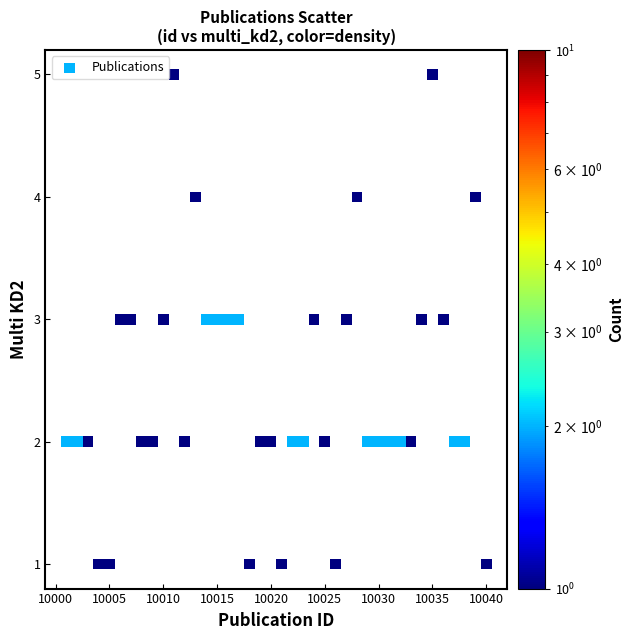

What is the range of X values (max minus min)?

39